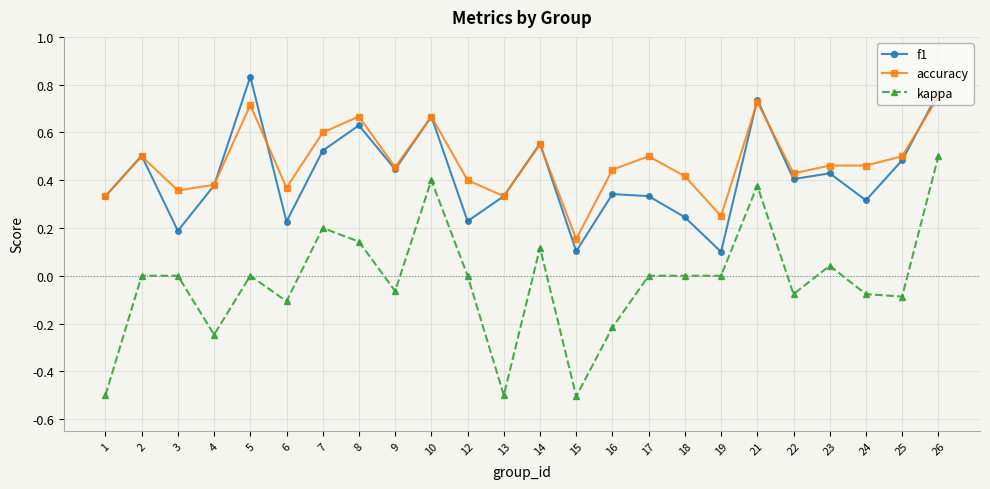

Where is the first local minimum for f1?

3